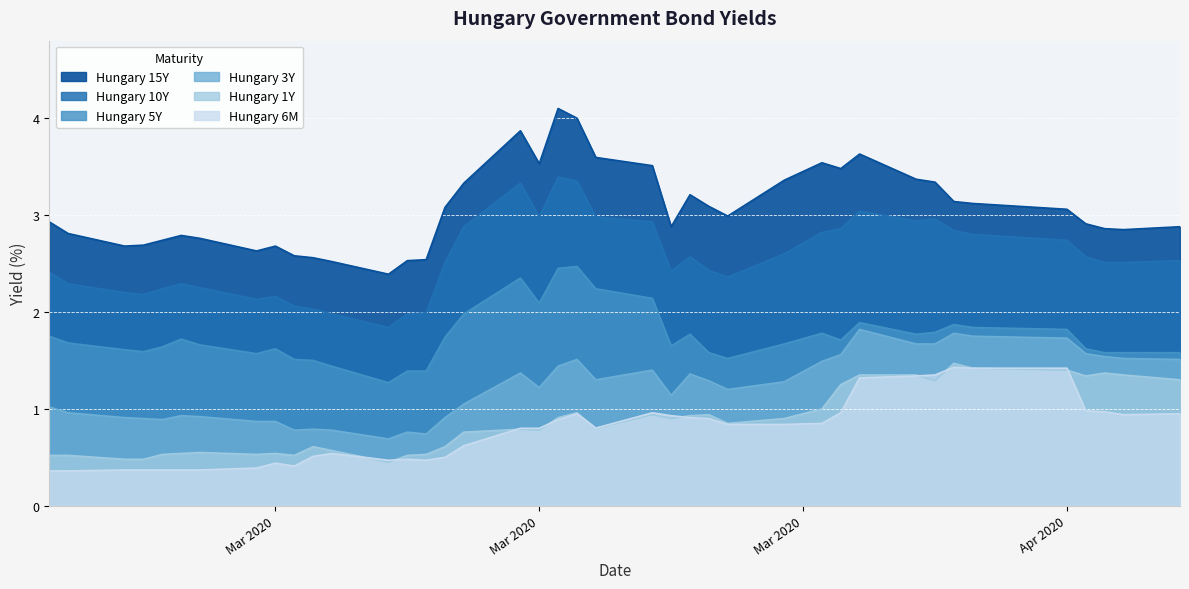

At how many categories does at least one series exceed 0?

40